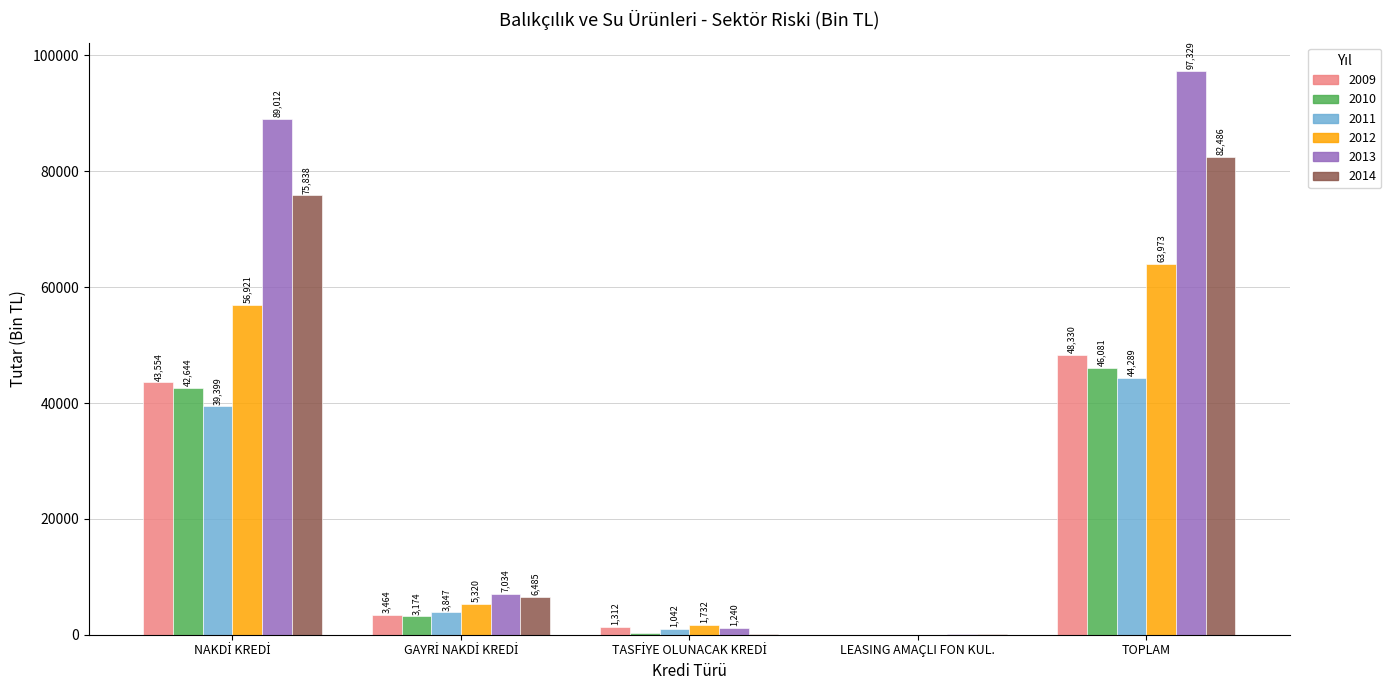

The value of 2014 at TOPLAM is 36338.5. True or false?

False